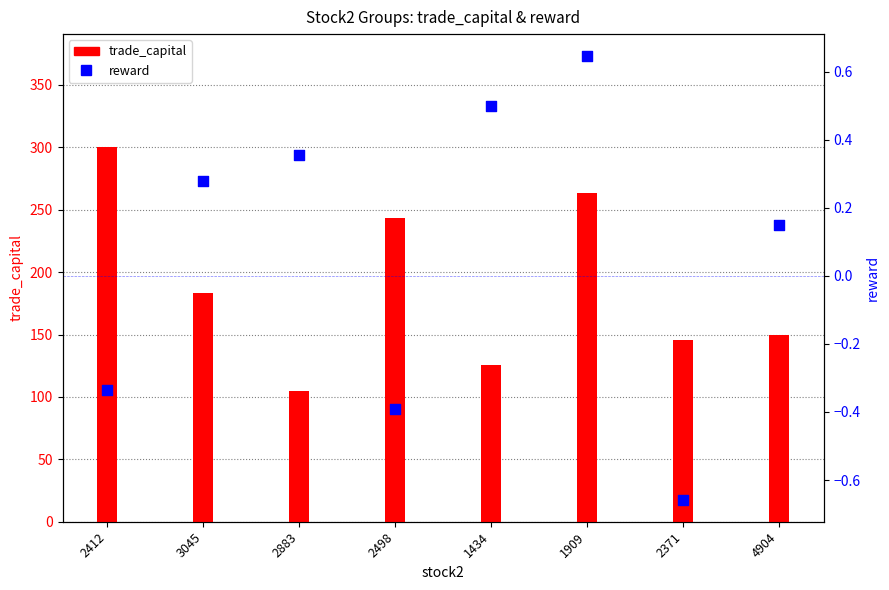

Which series contains the highest Y value?

trade_capital